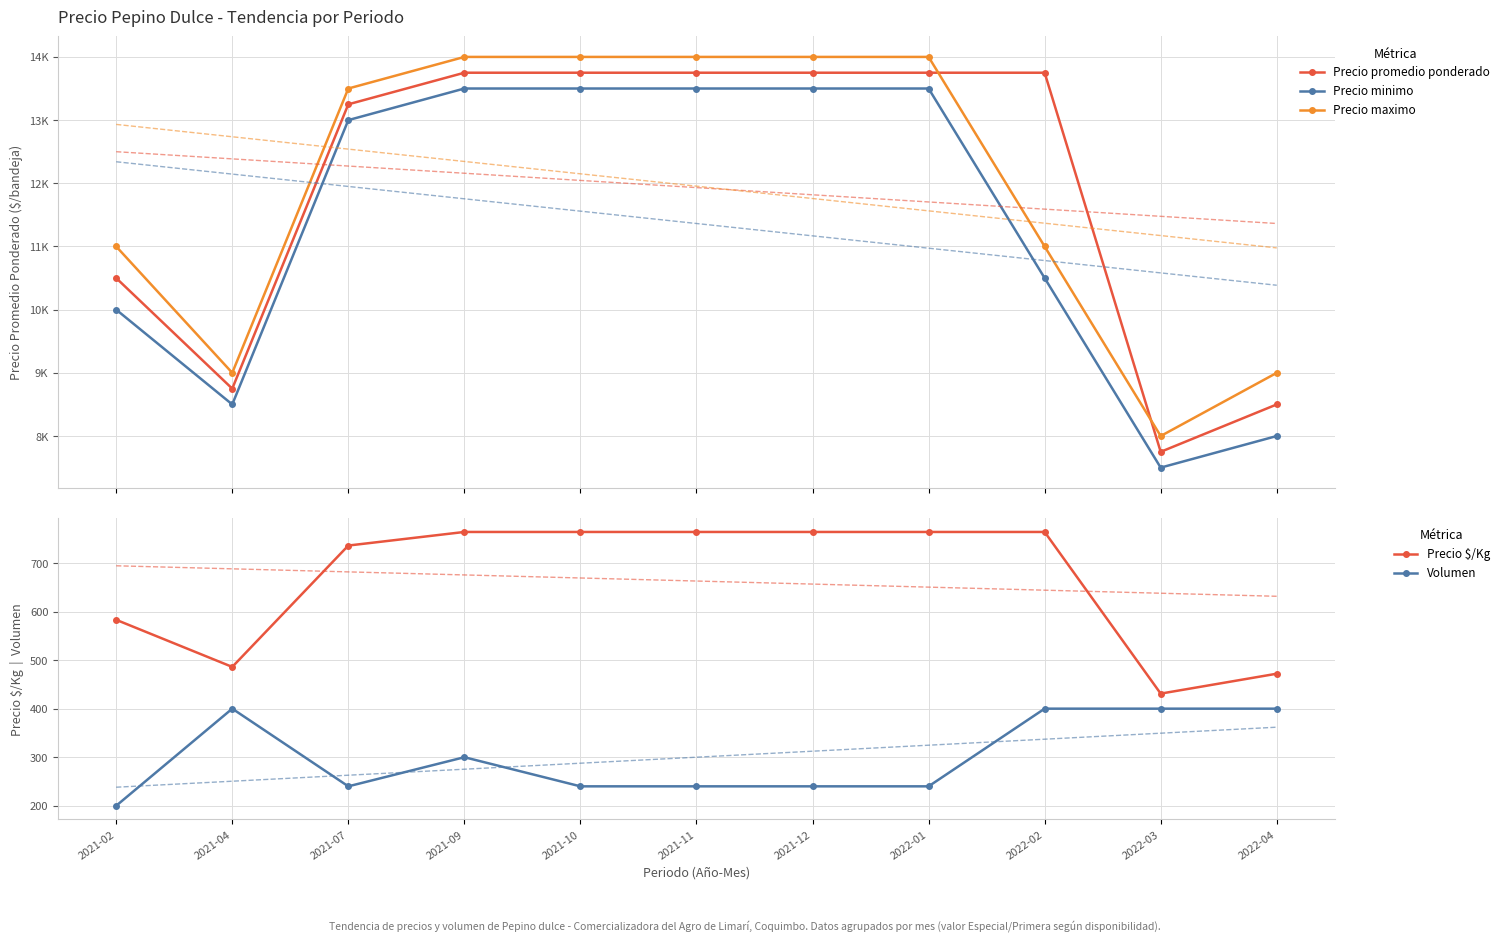

What is the smallest value displayed?

200